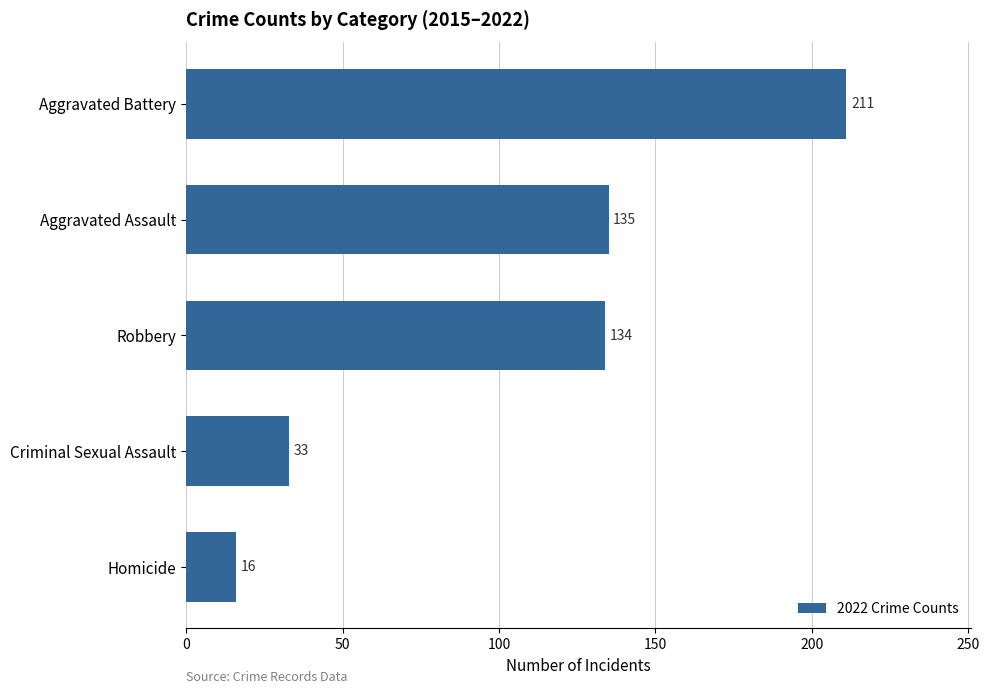

Which has a higher value, Criminal Sexual Assault or Robbery?

Robbery